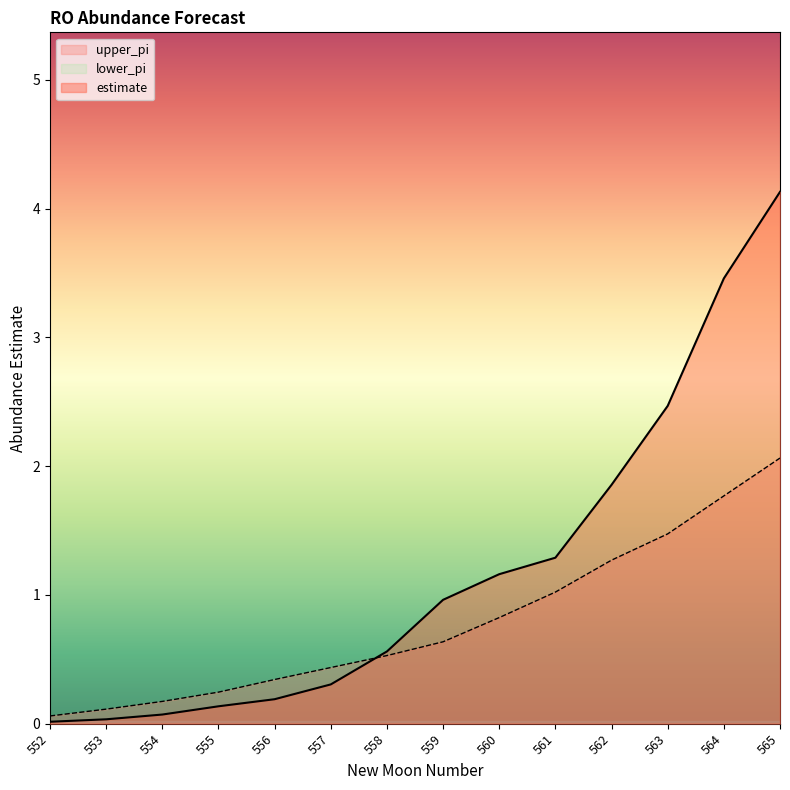

What is the greatest value displayed?

4.1